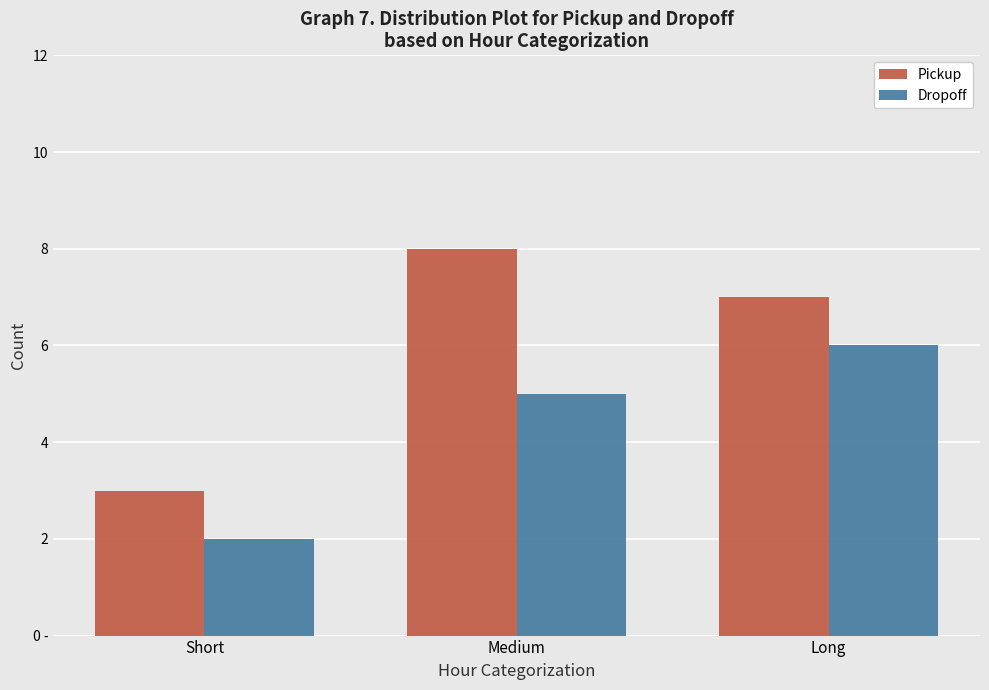

The value of Dropoff at Long is 6. True or false?

True